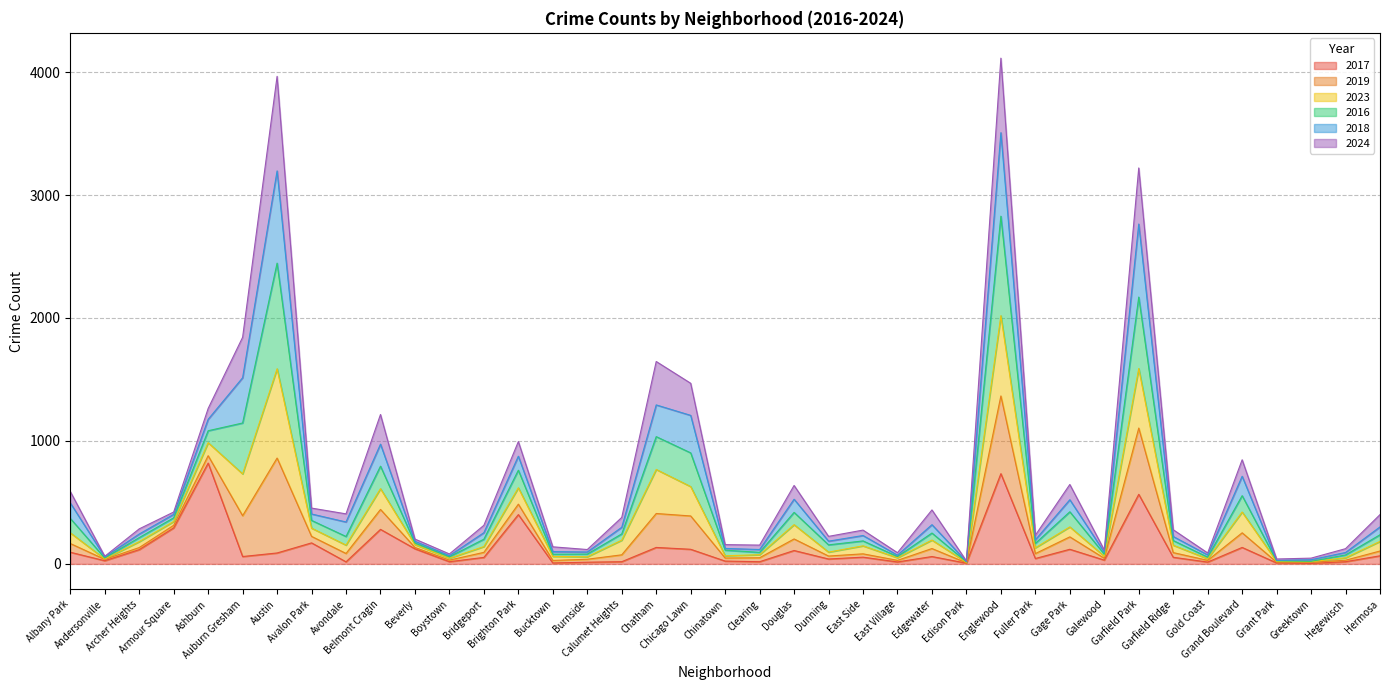

At which category does 2017 reach its first local valley?

Andersonville